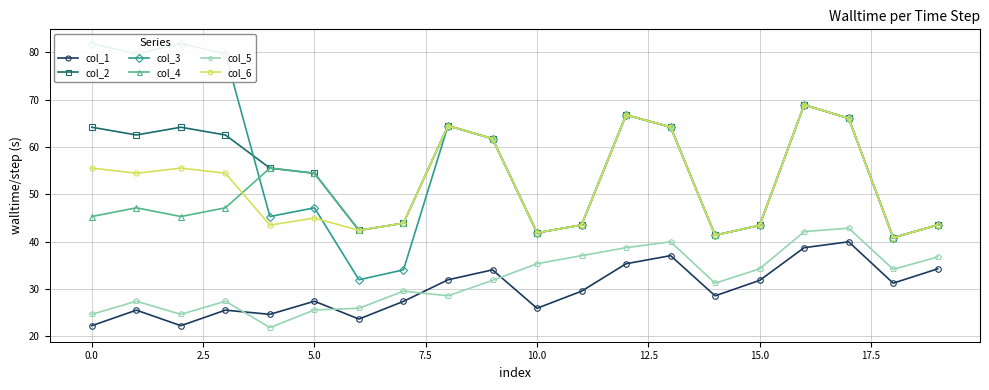

What is the highest value of the col_5 series?

42.9